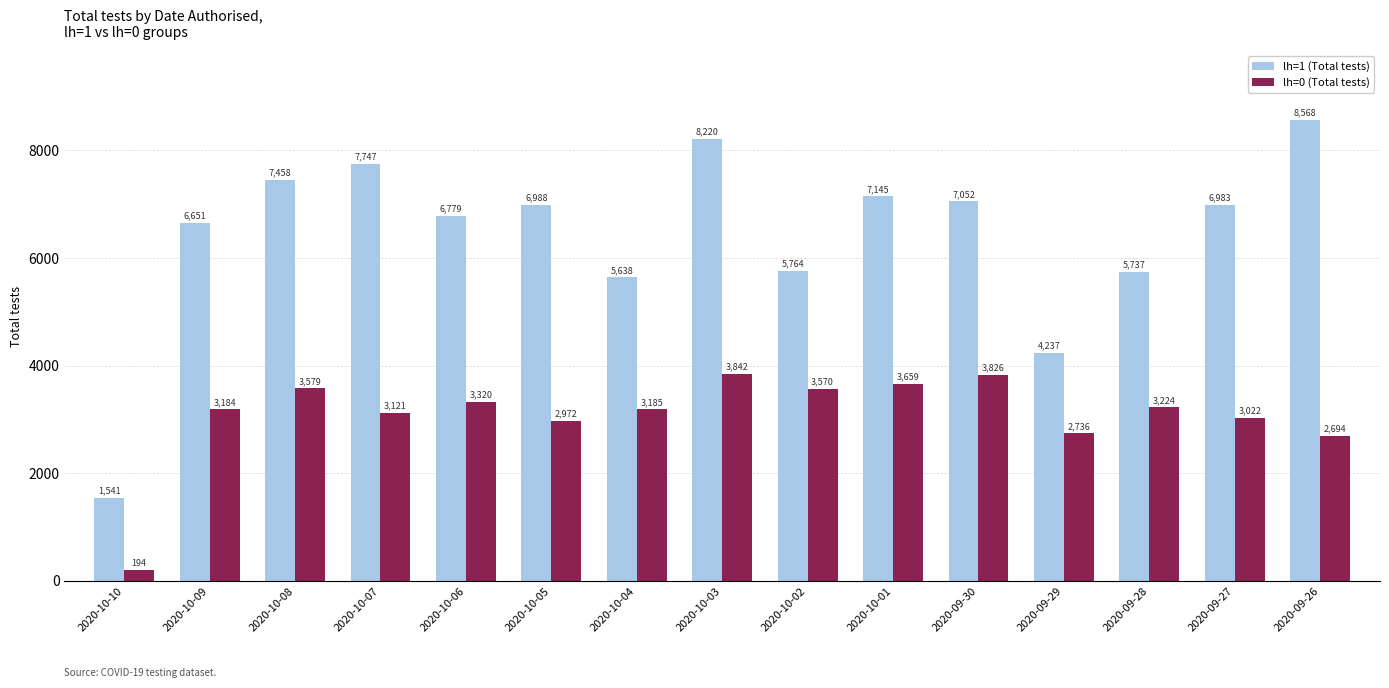

What is the sum of the lh=0 (Total tests) values at 2020-10-10 and 2020-09-28?

3418